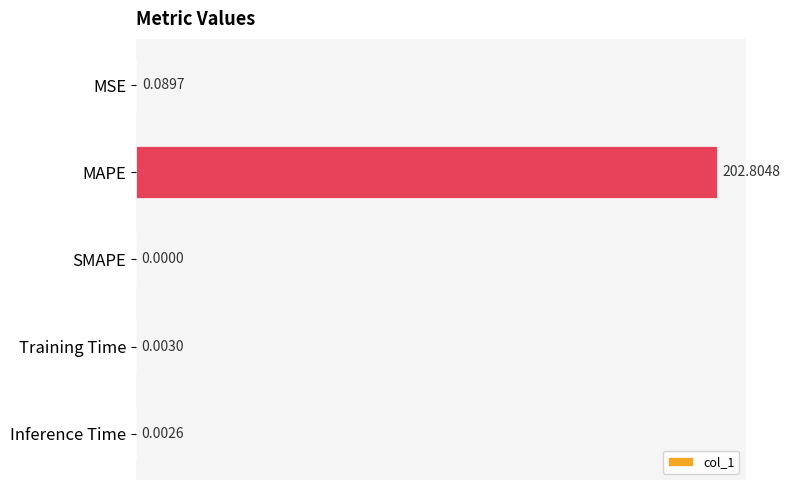

At which category does the chart reach its peak across all series?

MAPE